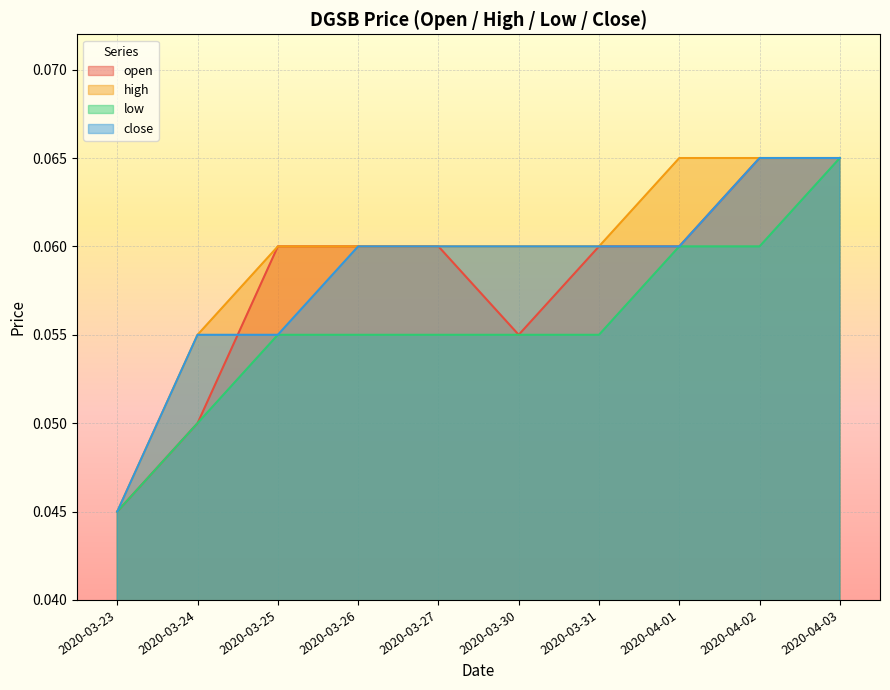

Rank the series at 2020-04-01 from lowest to highest value.

open, low, close, high